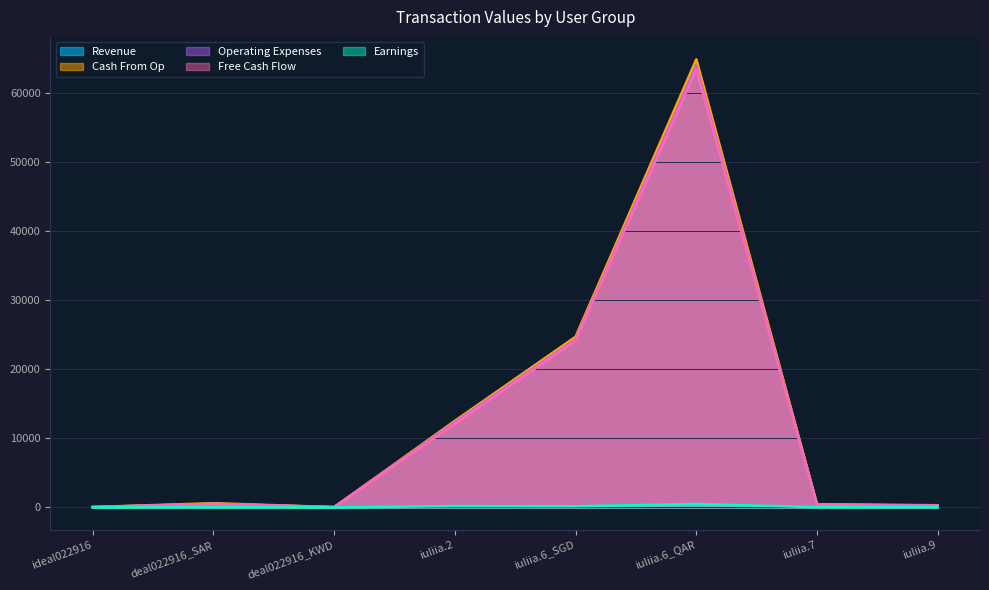

Reading right to left, what are all the values shown in this chart?

Revenue: iuliia.9=276.0	iuliia.7=399.9	iuliia.6_QAR=63959.8	iuliia.6_SGD=24365.4	iuliia.2=12343.6	deal022916_KWD=46.6	deal022916_SAR=532.1	ideal022916=60.6
Earnings: iuliia.9=40.0	iuliia.7=40.0	iuliia.6_QAR=500.0	iuliia.6_SGD=175.0	iuliia.2=200.0	deal022916_KWD=4.0	deal022916_SAR=40.0	ideal022916=10.0
Free Cash Flow: iuliia.9=230.0	iuliia.7=359.9	iuliia.6_QAR=63459.8	iuliia.6_SGD=24190.4	iuliia.2=12133.6	deal022916_KWD=42.6	deal022916_SAR=492.1	ideal022916=50.6
Cash From Op: iuliia.9=322.0	iuliia.7=479.9	iuliia.6_QAR=64918.9	iuliia.6_SGD=24733.8	iuliia.2=12554.5	deal022916_KWD=53.8	deal022916_SAR=622.1	ideal022916=70.6
Operating Expenses: iuliia.9=276.0	iuliia.7=399.9	iuliia.6_QAR=63959.7	iuliia.6_SGD=24366.8	iuliia.2=12344.5	deal022916_KWD=49.8	deal022916_SAR=532.1	ideal022916=60.6